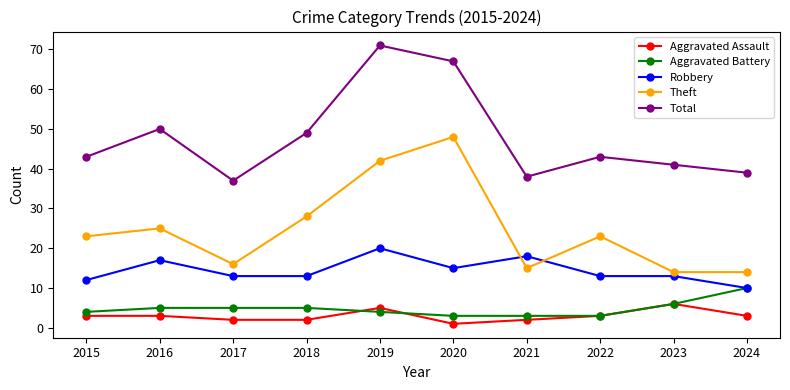

True or false: Aggravated Assault and Total cross at least once.

False